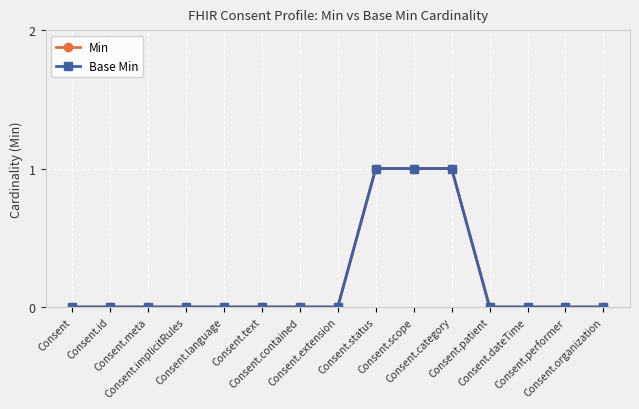

True or false: Min and Base Min cross at least once.

False